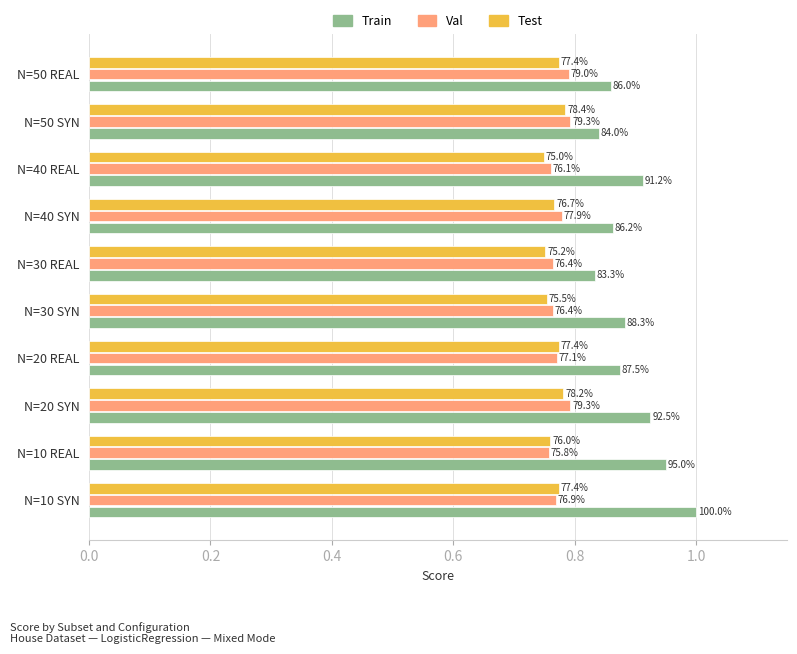

What position from the right is N=50 SYN?

2